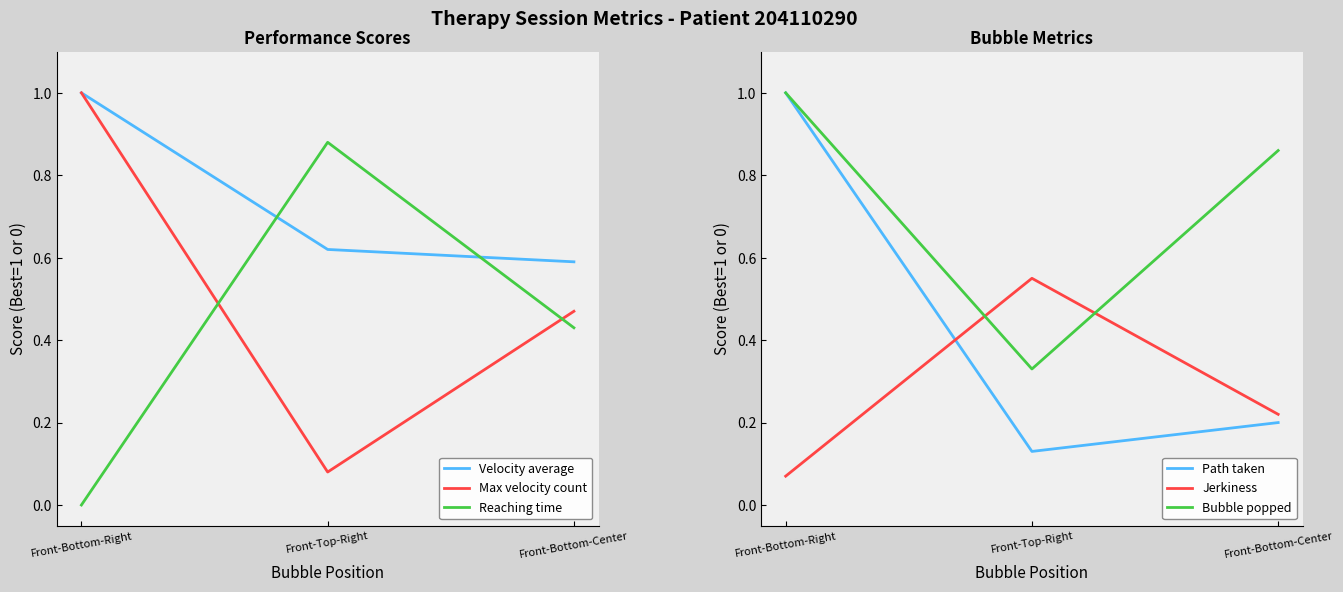

What are all the series names shown in the legend?

Velocity average, Max velocity count, Reaching time, Path taken, Jerkiness, Bubble popped